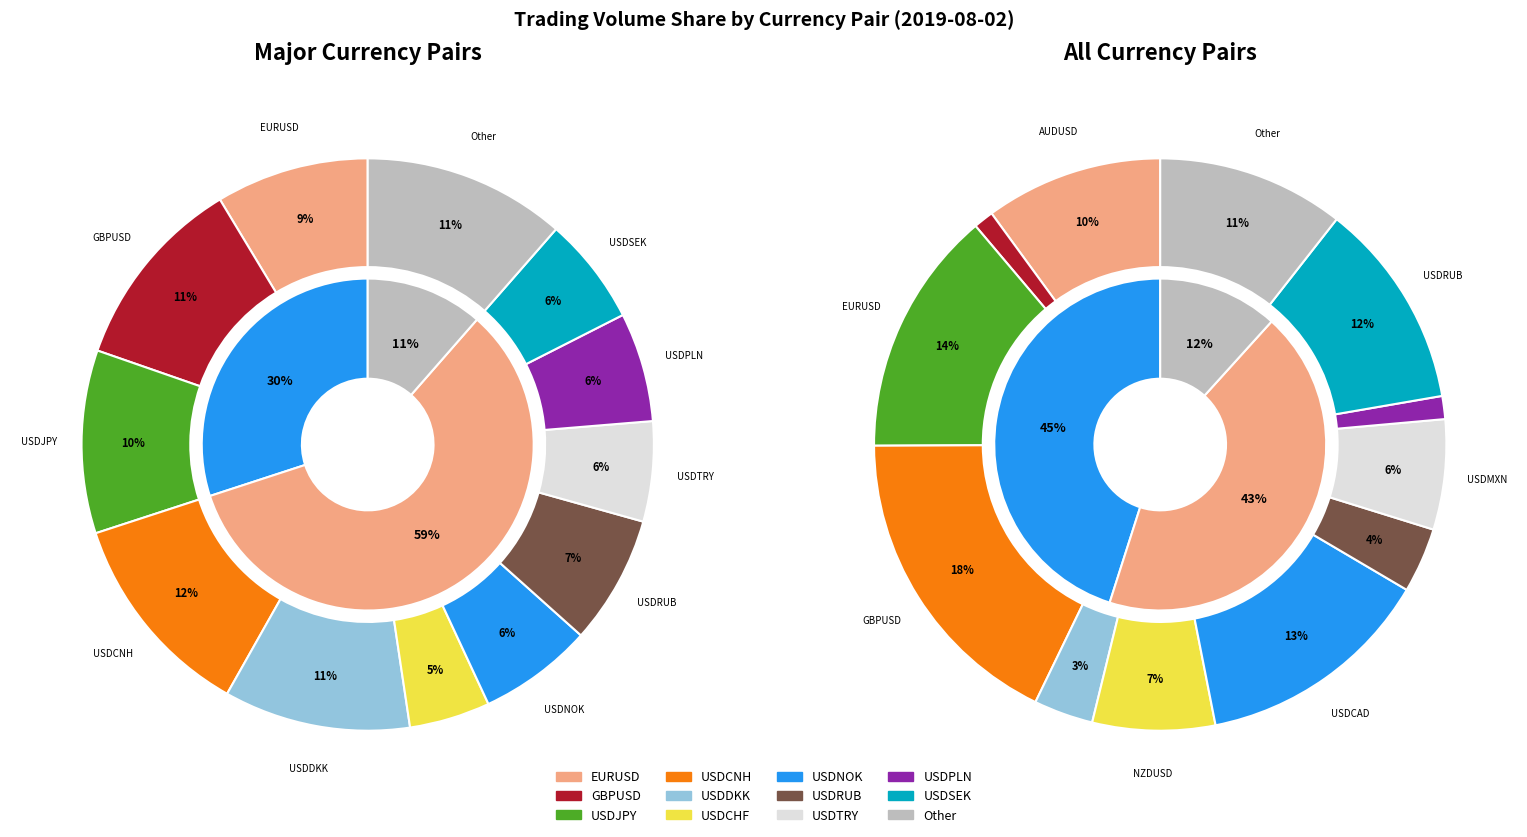

Which slice is the largest?

USDCNH